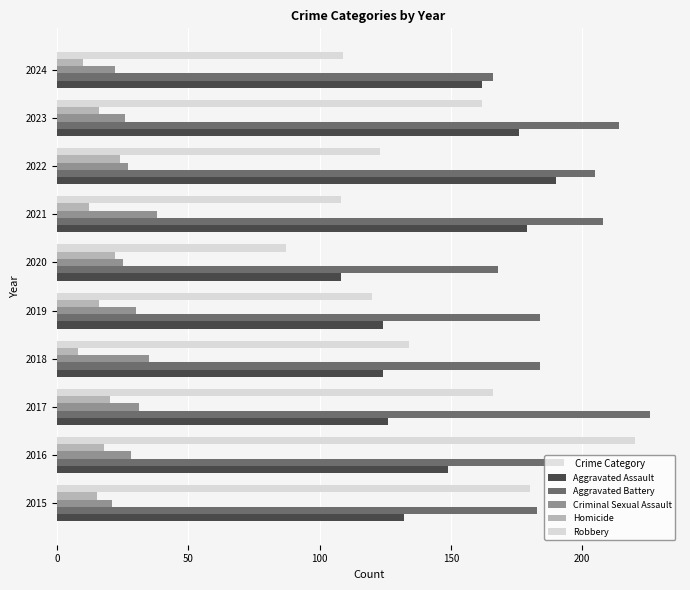

What is the spread (max minus min) of values at 2021?

196